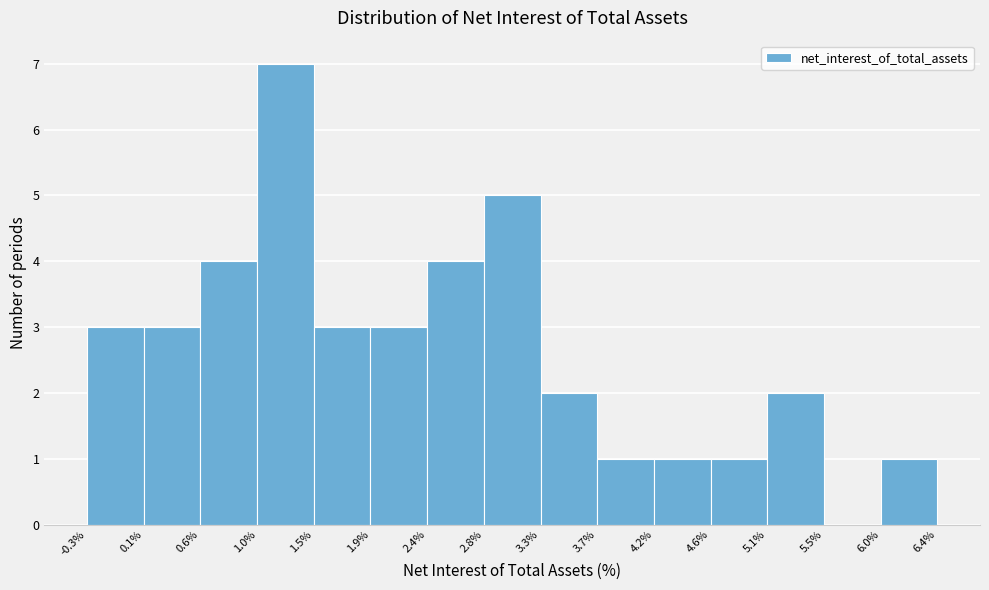

Reading left to right, transcribe this chart: for each bar, give the range it covers on the x-axis and its height. The values are not printed on the chart, so give them approximately, as read against the axis.

-0.3% to 0.1%: 3
0.1% to 0.6%: 3
0.6% to 1.0%: 4
1.0% to 1.5%: 7
1.5% to 1.9%: 3
1.9% to 2.4%: 3
2.4% to 2.8%: 4
2.8% to 3.3%: 5
3.3% to 3.7%: 2
3.7% to 4.2%: 1
4.2% to 4.6%: 1
4.6% to 5.1%: 1
5.1% to 5.5%: 2
5.5% to 6.0%: 0
6.0% to 6.4%: 1